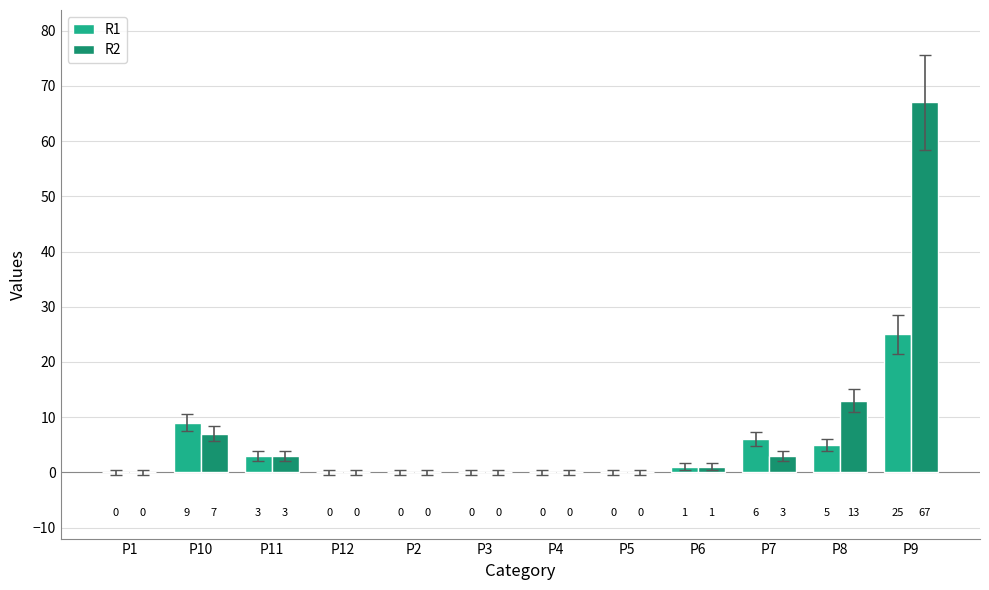

Which series changed the most between P10 and P2?

R1